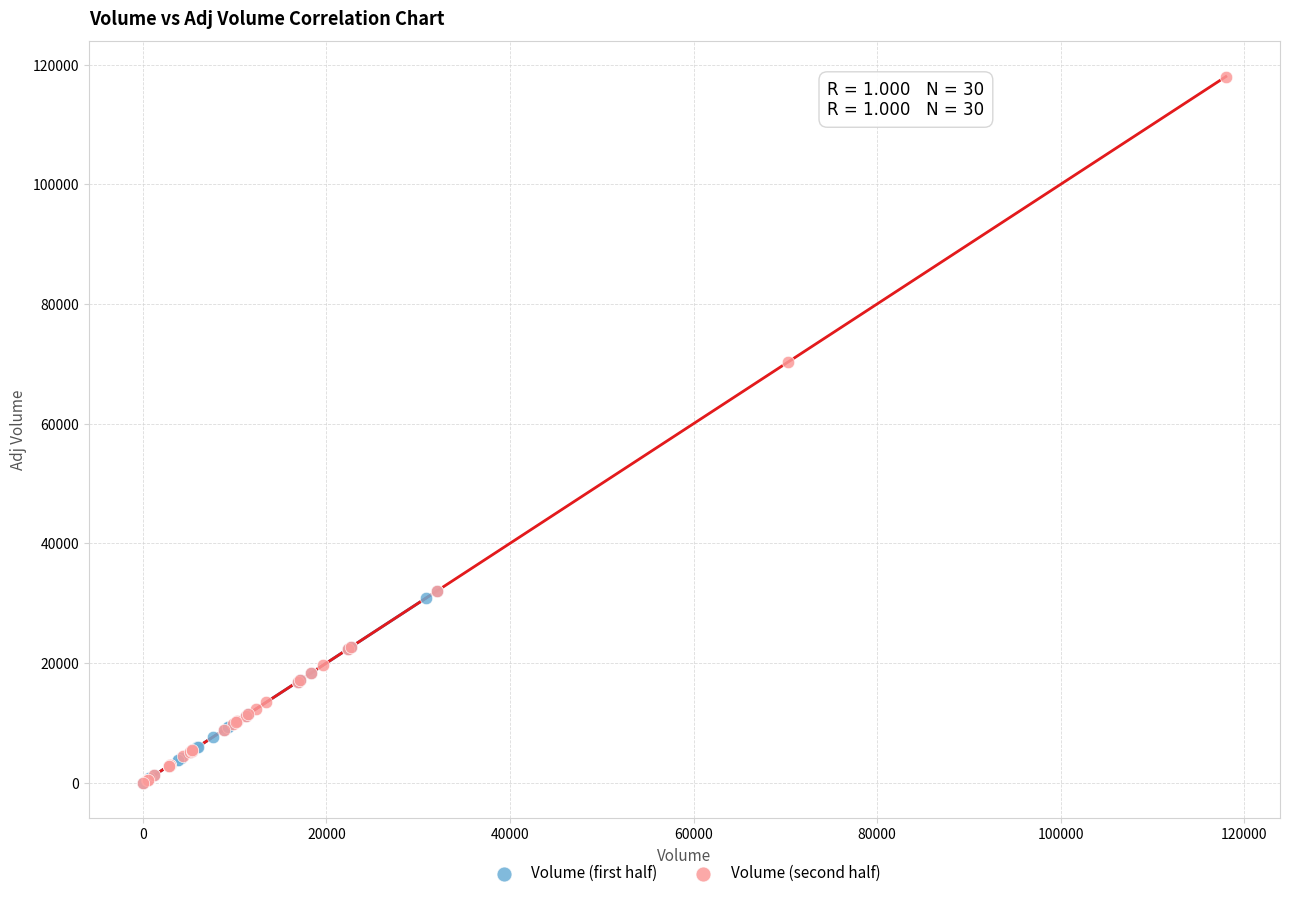

What are all the series names shown in the legend?

Volume (first half), Volume (second half)